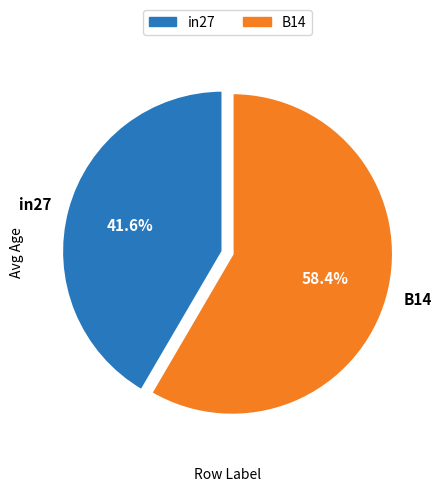

How many segments does this pie chart have?

2